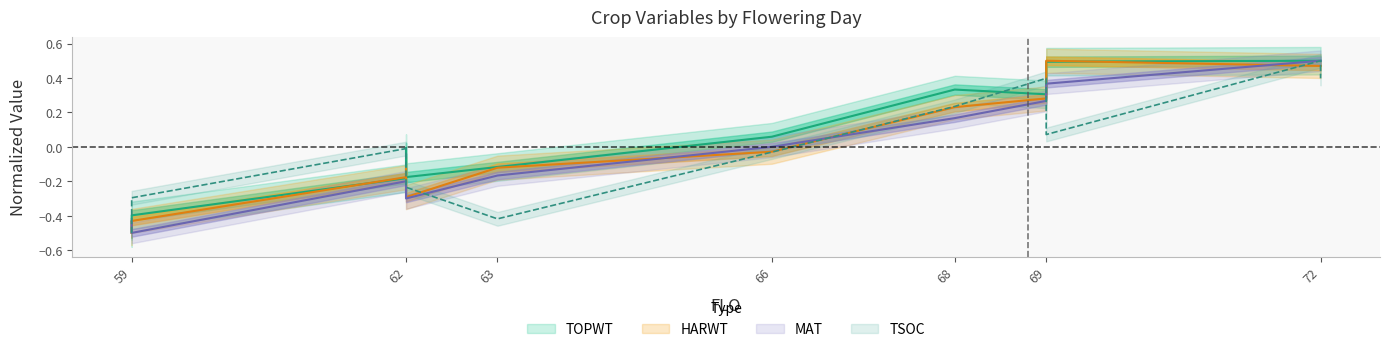

True or false: TSOC has a value of -0.0 at 62.

False